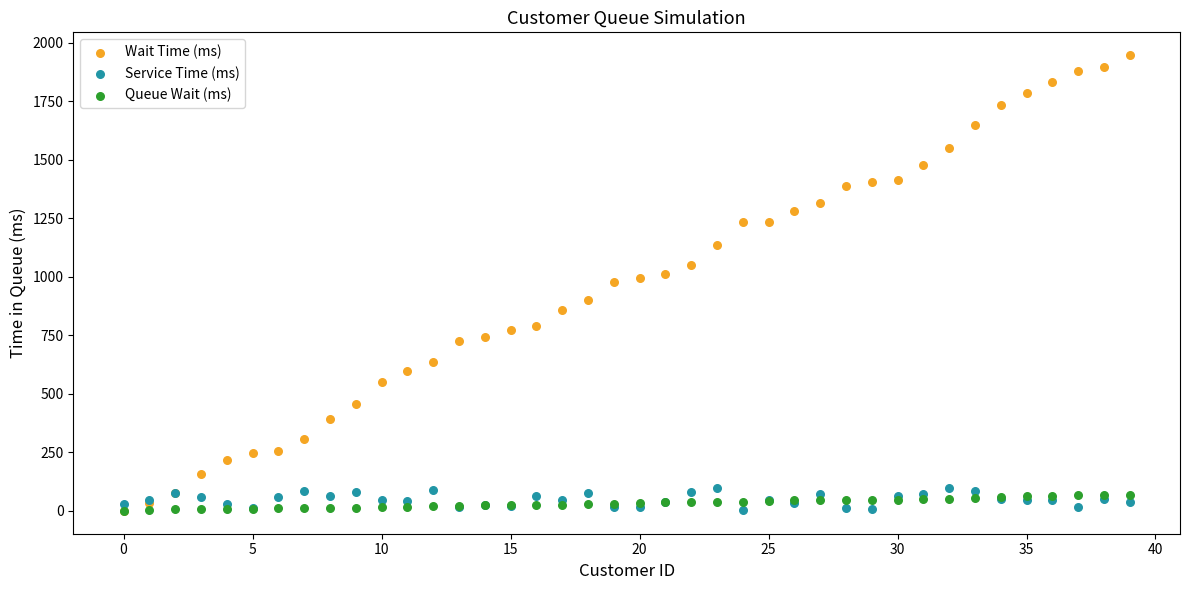

What are all the series names shown in the legend?

Wait Time (ms), Service Time (ms), Queue Wait (ms)